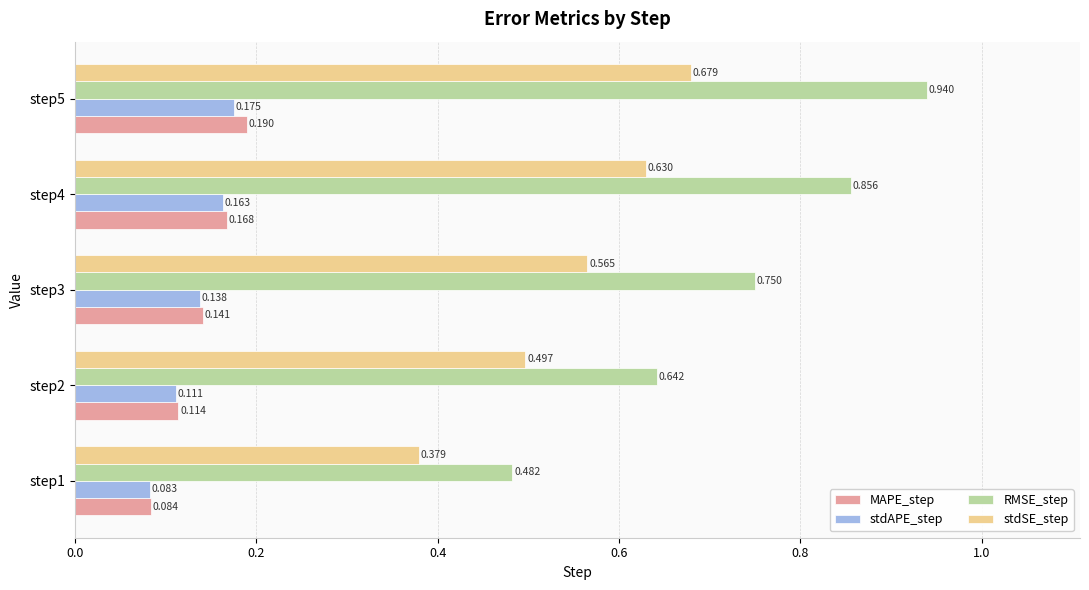

Between step1 and step2, which series saw the biggest shift?

RMSE_step